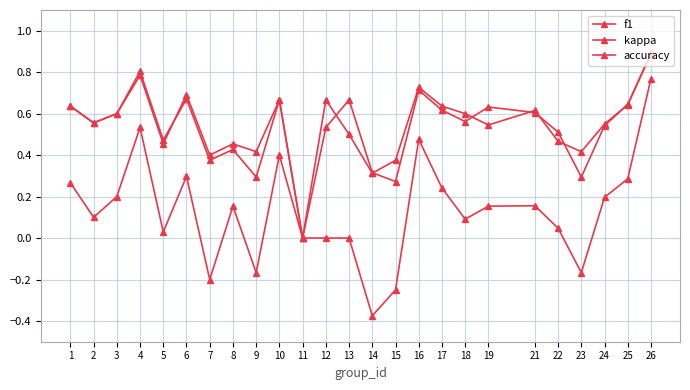

Reading left to right, transcribe all the data shown in this chart.

f1: 0.6	0.6	0.6	0.8	0.5	0.7	0.4	0.4	0.3	0.7	0.0	0.5	0.7	0.3	0.3	0.7	0.6	0.6	0.6	0.6	0.5	0.3	0.5	0.6	0.9
kappa: 0.3	0.1	0.2	0.5	0.0	0.3	-0.2	0.2	-0.2	0.4	0.0	0.0	0.0	-0.4	-0.2	0.5	0.2	0.1	0.2	0.2	0.0	-0.2	0.2	0.3	0.8
accuracy: 0.6	0.6	0.6	0.8	0.5	0.7	0.4	0.5	0.4	0.7	0.0	0.7	0.5	0.3	0.4	0.7	0.6	0.6	0.5	0.6	0.5	0.4	0.6	0.6	0.9